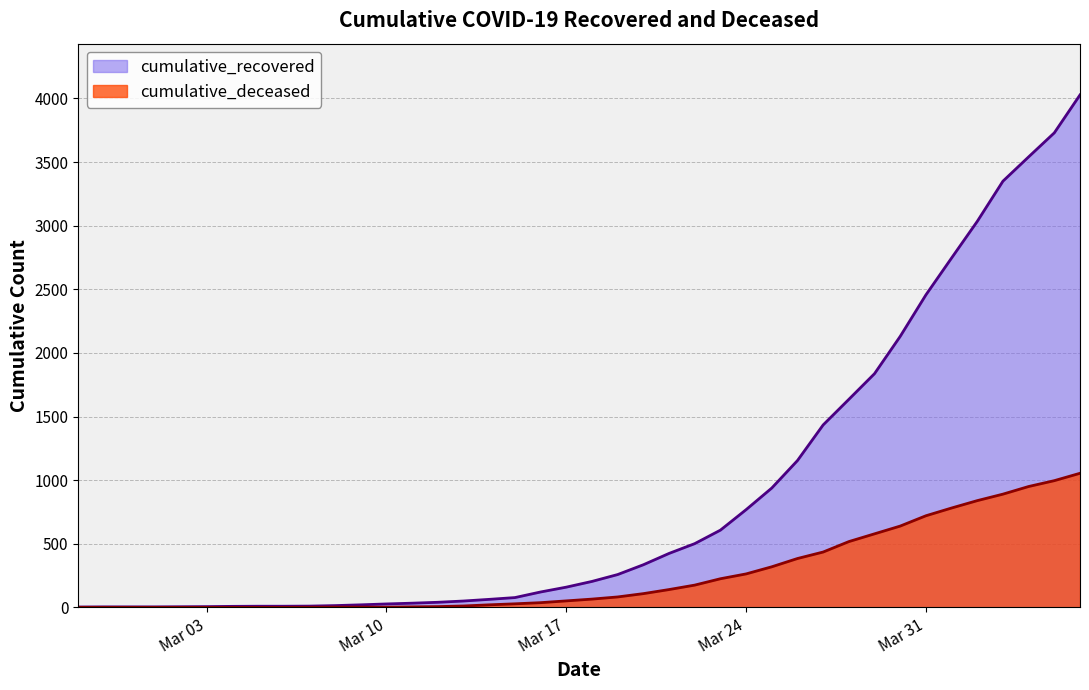

True or false: cumulative_recovered and cumulative_deceased cross at least once.

False